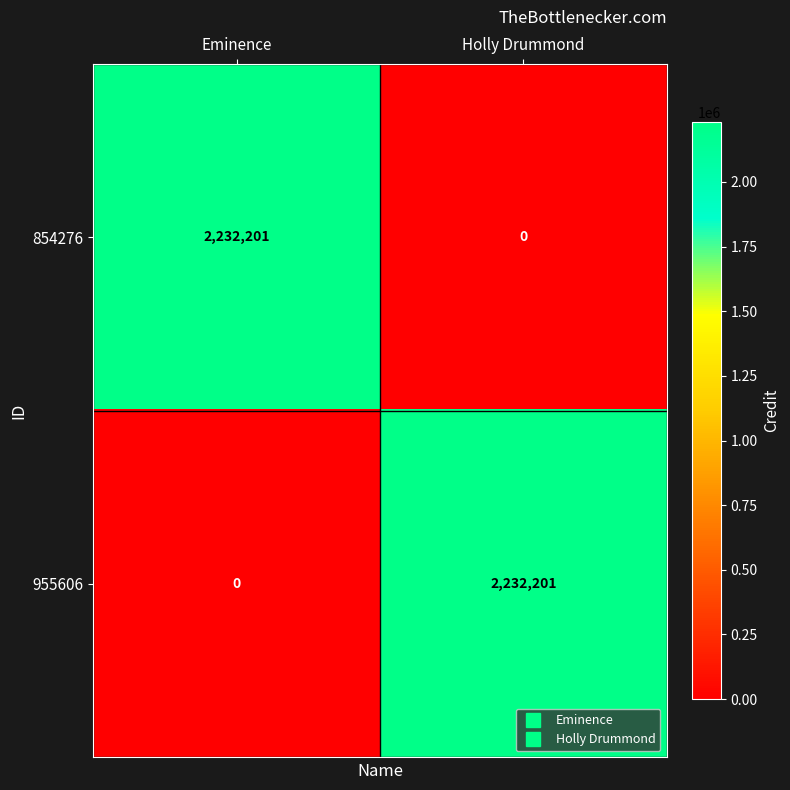

What is the total value across all series at Holly Drummond?

2232201